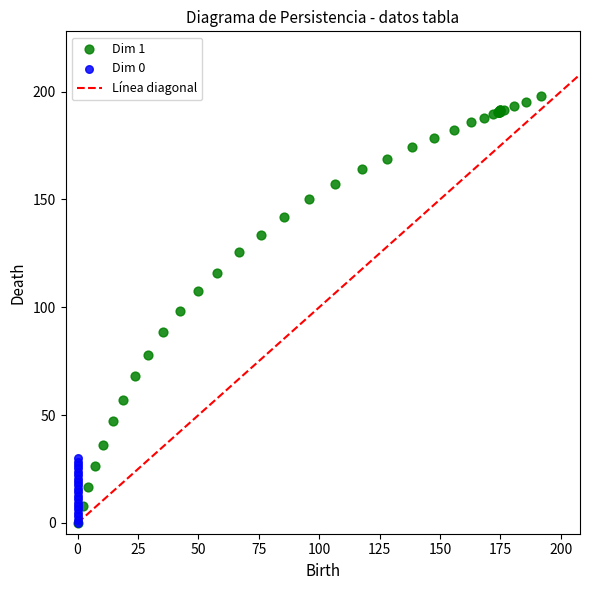

Which series contains the highest Y value?

Dim 1